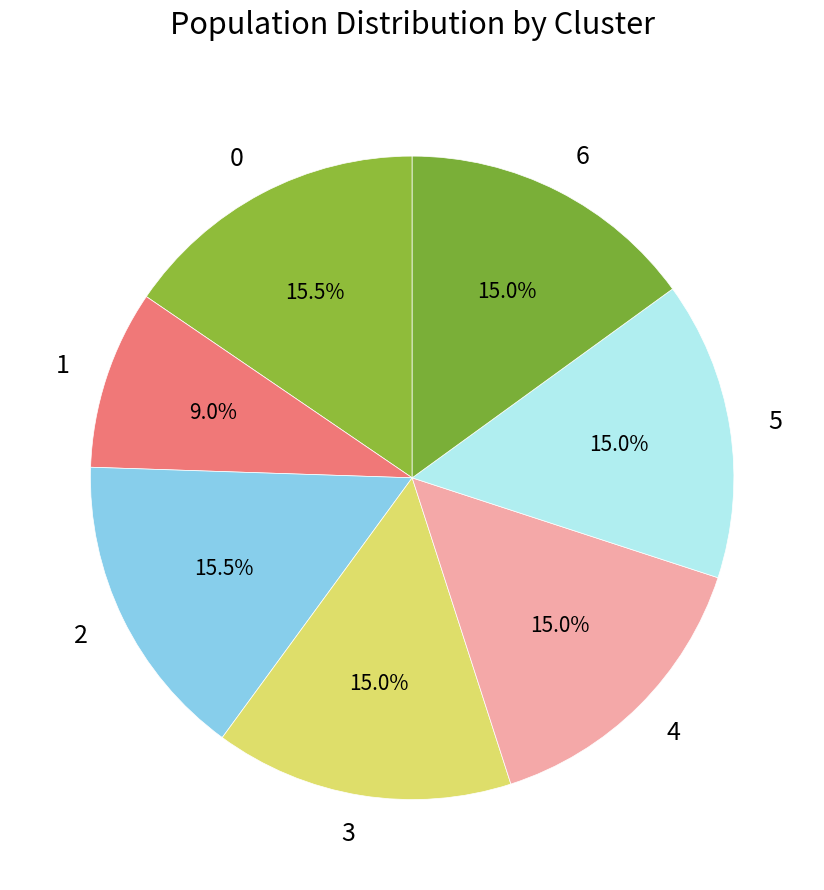

What is the ratio of the value at 4 to the value at 1?

1.7